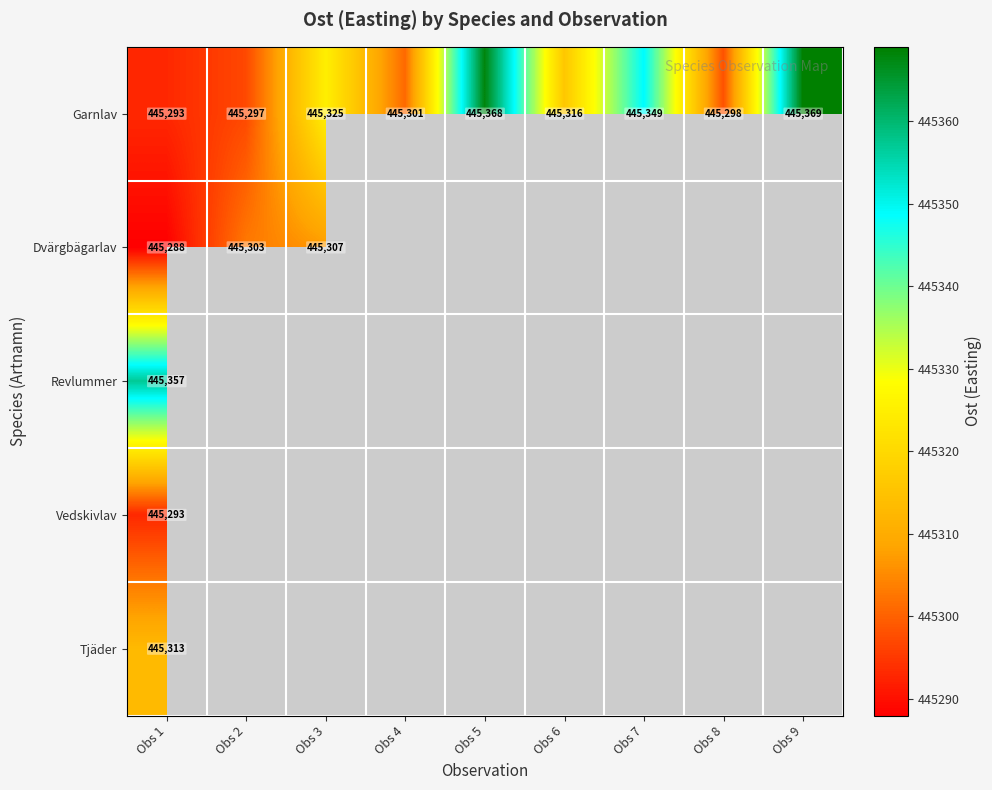

Count the number of data series in this chart.

5